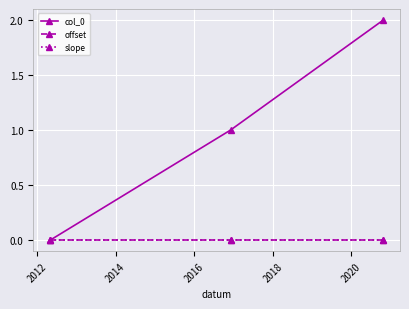

What is the maximum value shown in the chart?

2.0